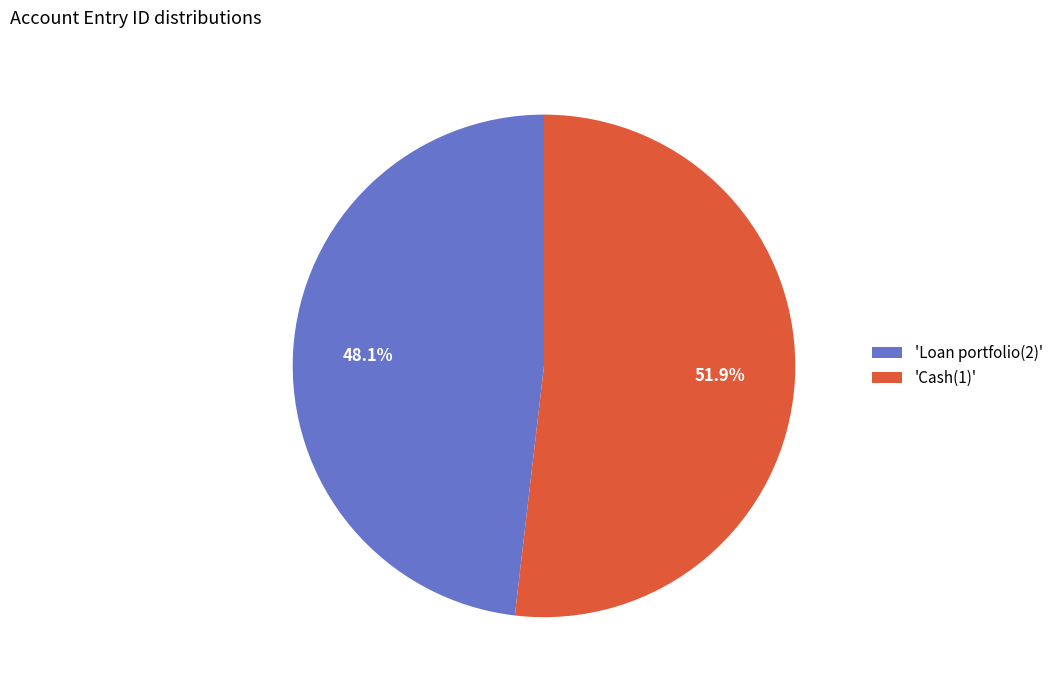

Which slice is the largest?

'Cash(1)'